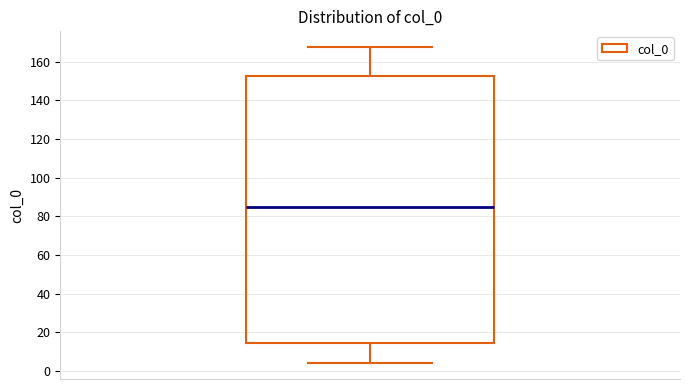

Transcribe this box plot: give where the median line is, the range the box spans, and where the two whiskers end, as read against the y-axis. The values are not printed on the chart, so give them approximately, as read against the axis.

median 86, box 14 to 152, whiskers 4 to 168